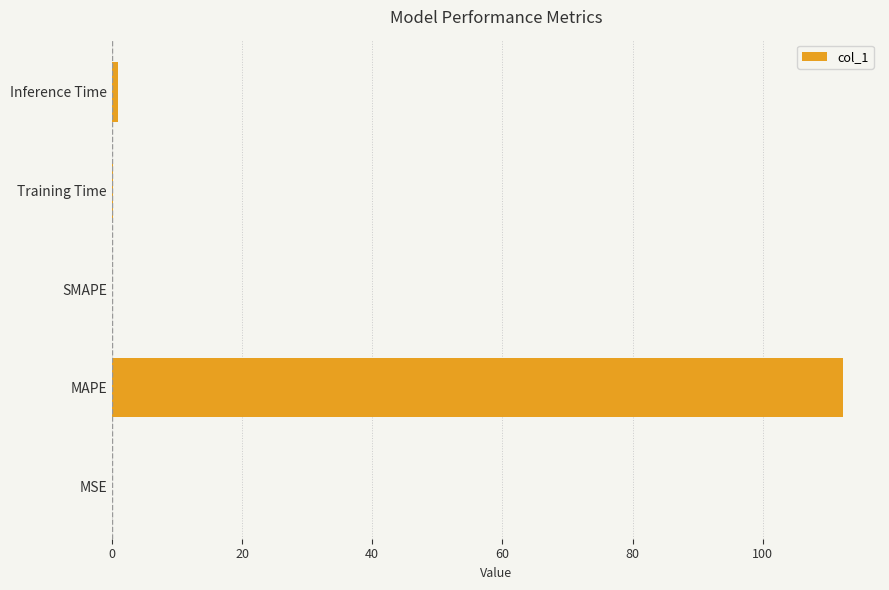

The value at MSE is 0.0. True or false?

True